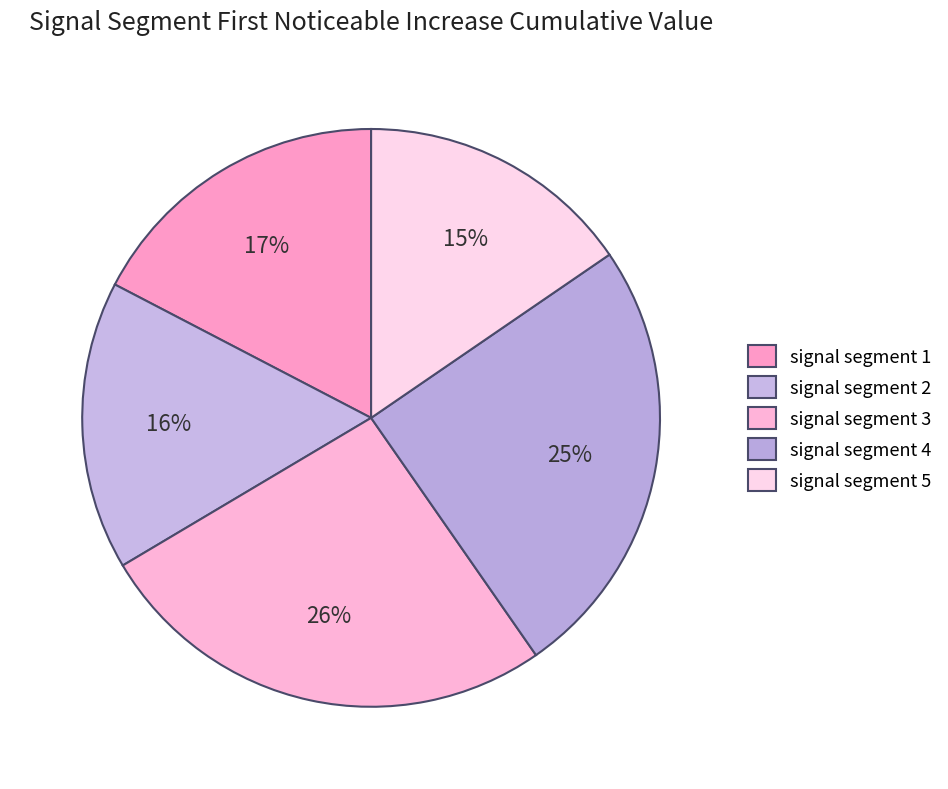

How many segments does this pie chart have?

5